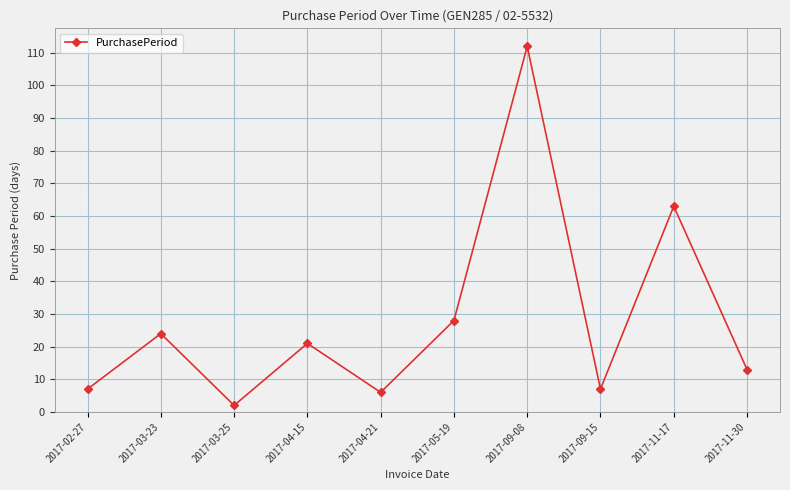

Reading right to left, what are all the values shown in this chart?

2017-11-30=13	2017-11-17=63	2017-09-15=7	2017-09-08=112	2017-05-19=28	2017-04-21=6	2017-04-15=21	2017-03-25=2	2017-03-23=24	2017-02-27=7